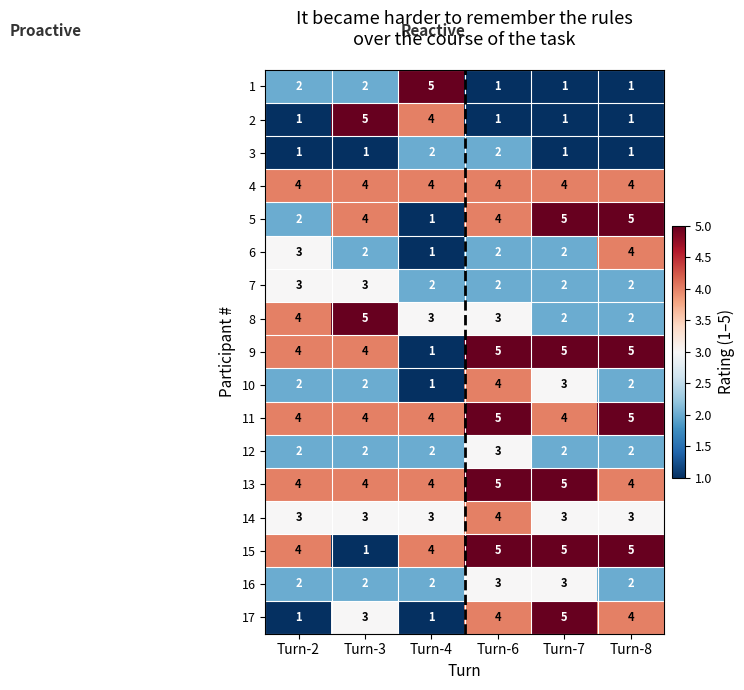

What is the approximate value of 15 at Turn-8?

5